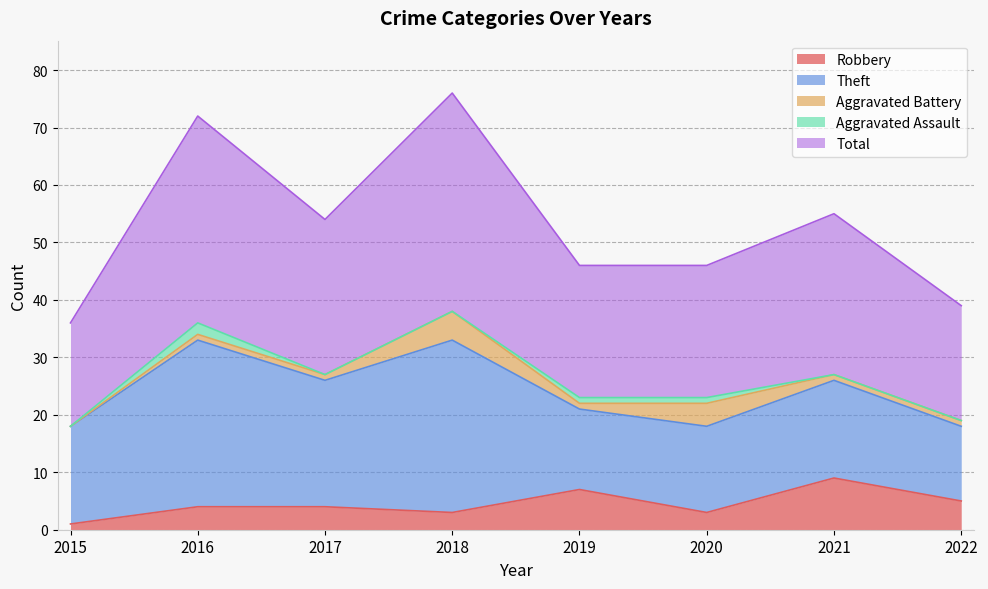

The value of Total at 2016 is 36. True or false?

True